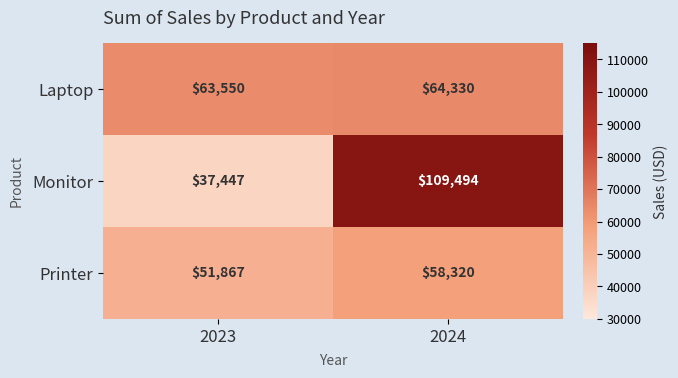

At which label is Printer closest to 55093?

2023